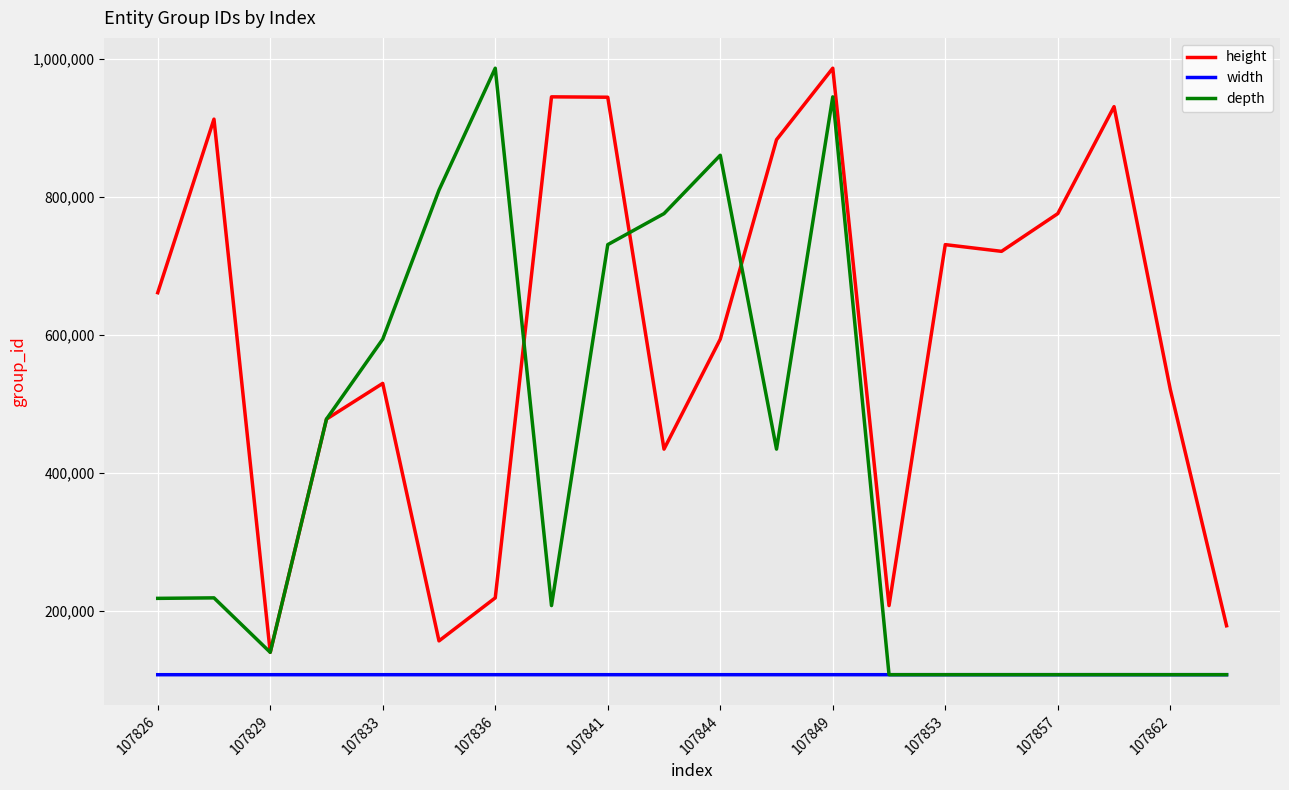

Rank the series by their average value, from lowest to highest.

width, depth, height